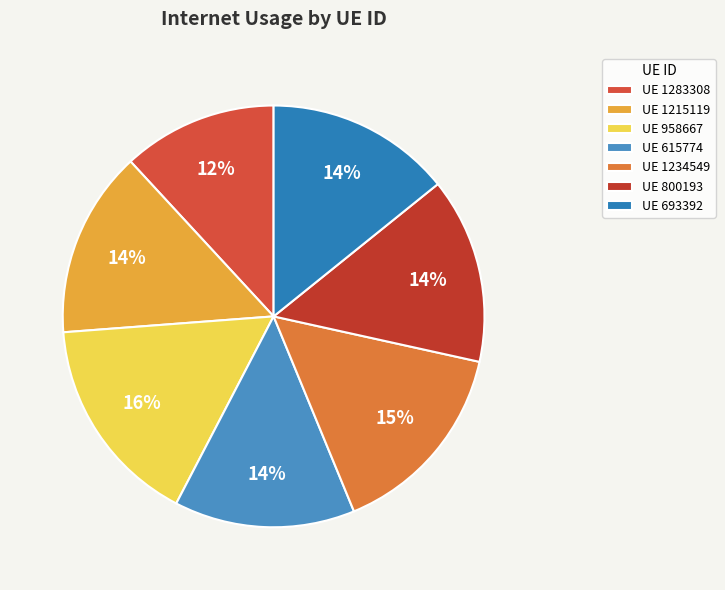

What is the smallest slice in the pie chart?

UE 1283308